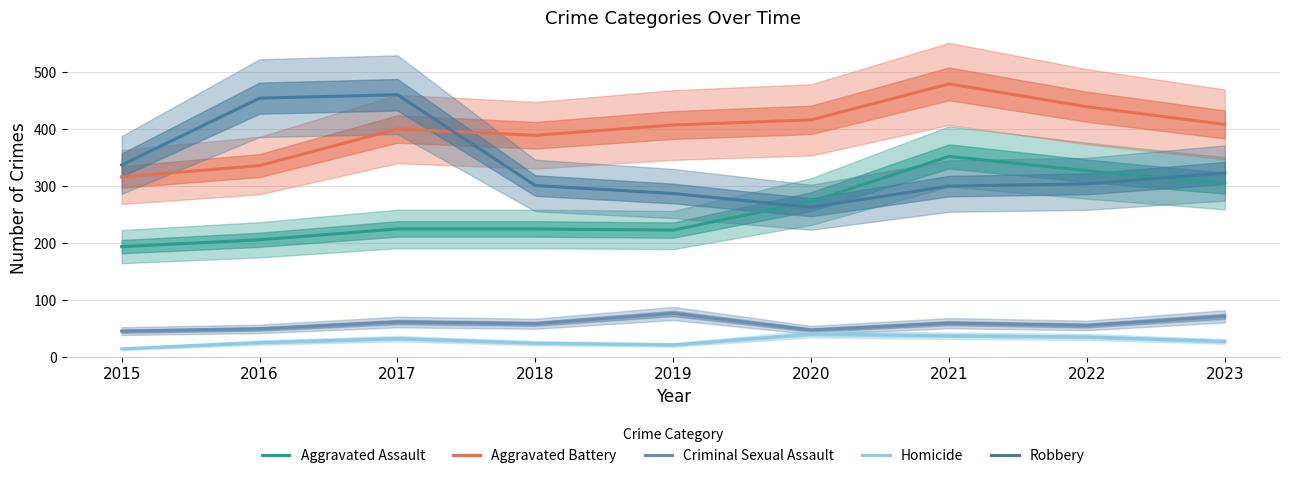

Which series has the widest spread of values?

Robbery